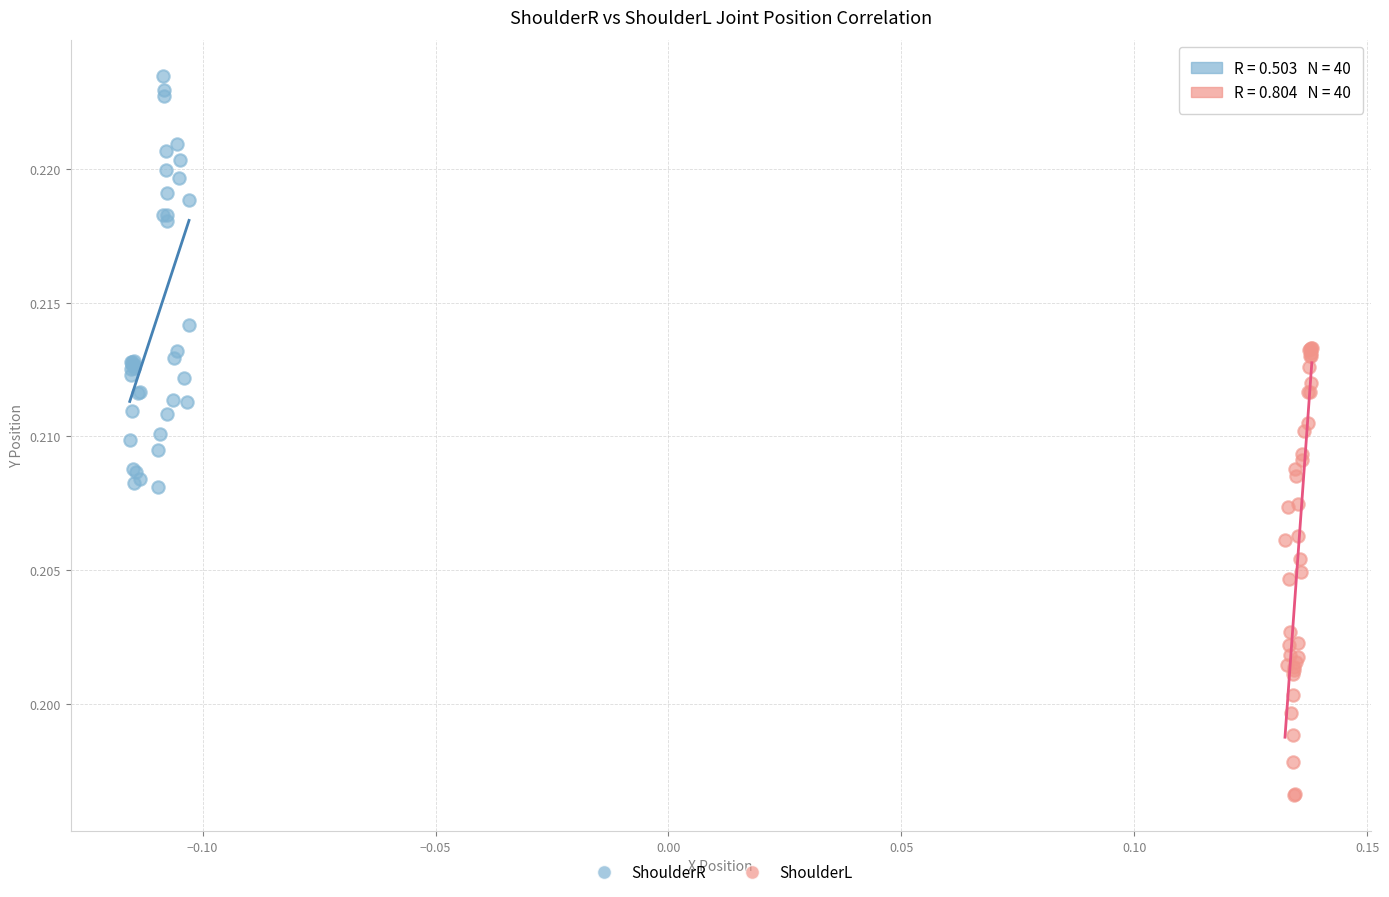

Which series contains the lowest Y value?

ShoulderL